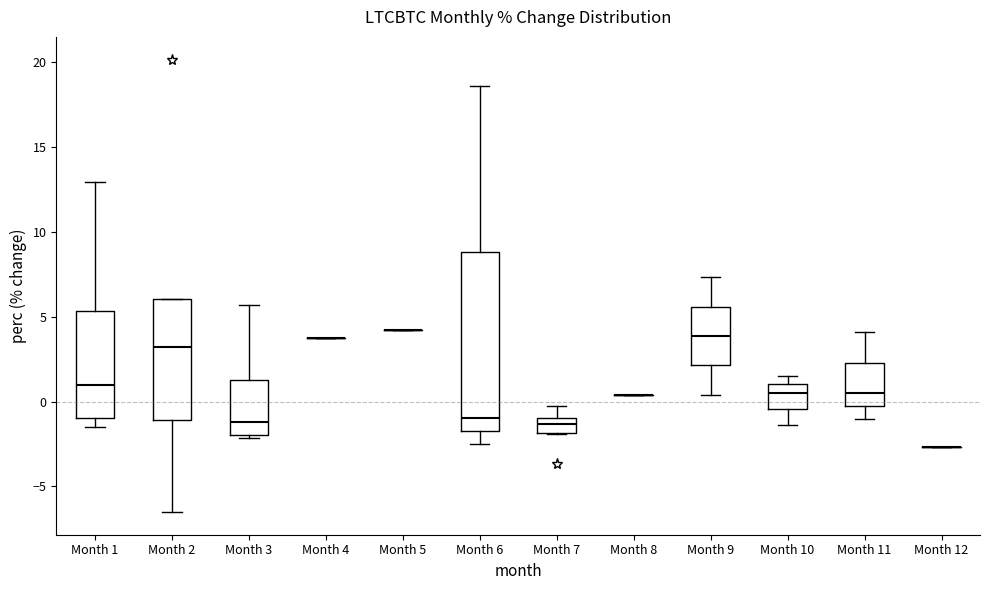

Where does the lower whisker of the box for Month 10 end on the y-axis? The values are not printed on the chart, so give them approximately, as read against the axis.

-1.5